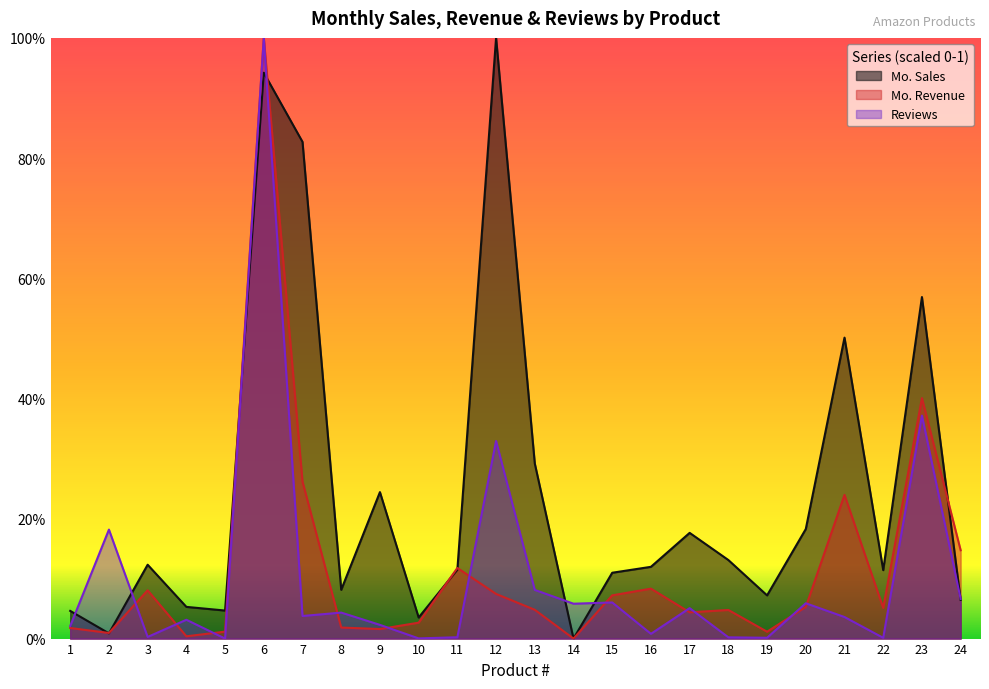

Does the chart display data point markers on the line(s)?

No